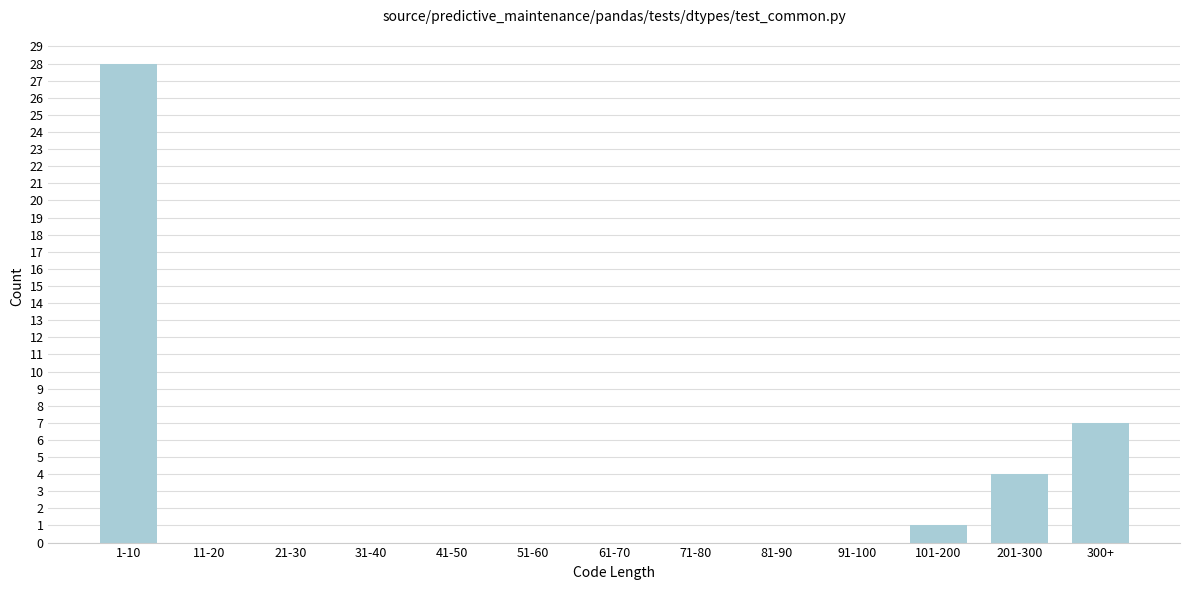

Reading right to left, transcribe all the data shown in this chart.

300+=7	201-300=4	101-200=1	91-100=0	81-90=0	71-80=0	61-70=0	51-60=0	41-50=0	31-40=0	21-30=0	11-20=0	1-10=28